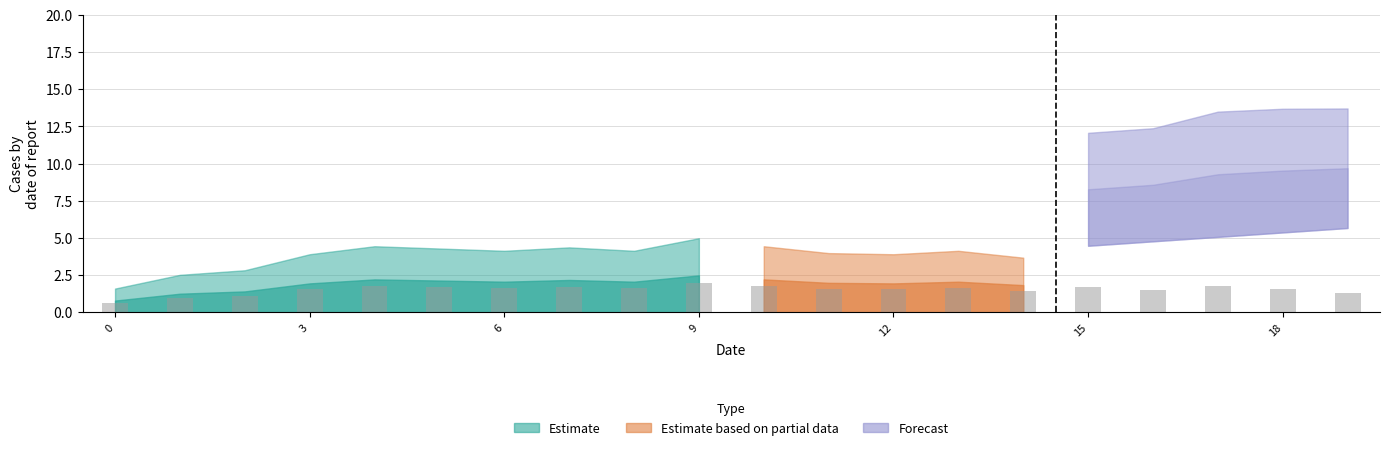

What is the value of the 16th bar from the left?

1.7